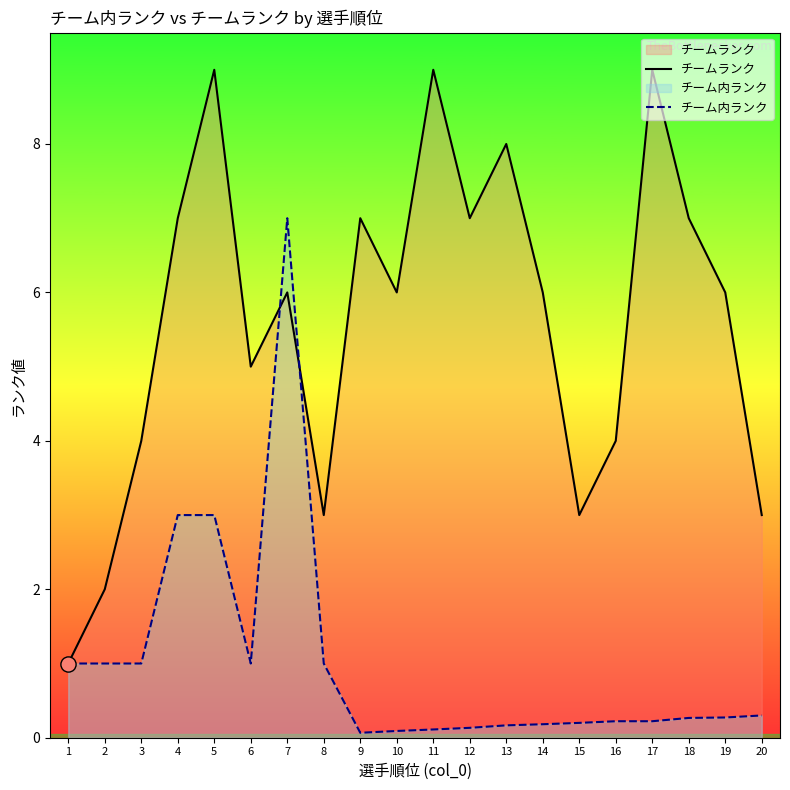

Which series has the largest total across all categories?

チームランク